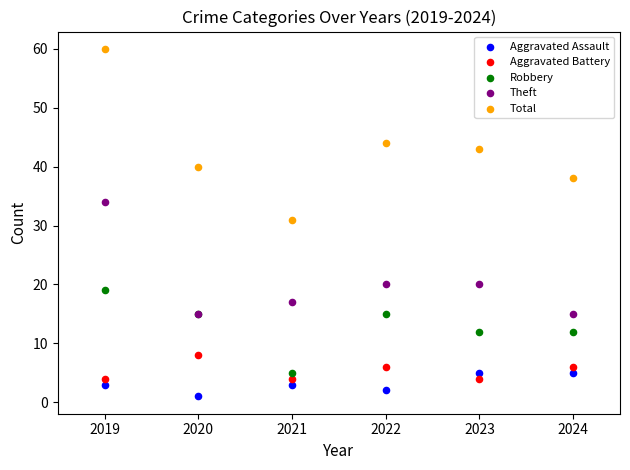

Which series contains the lowest Y value?

Aggravated Assault